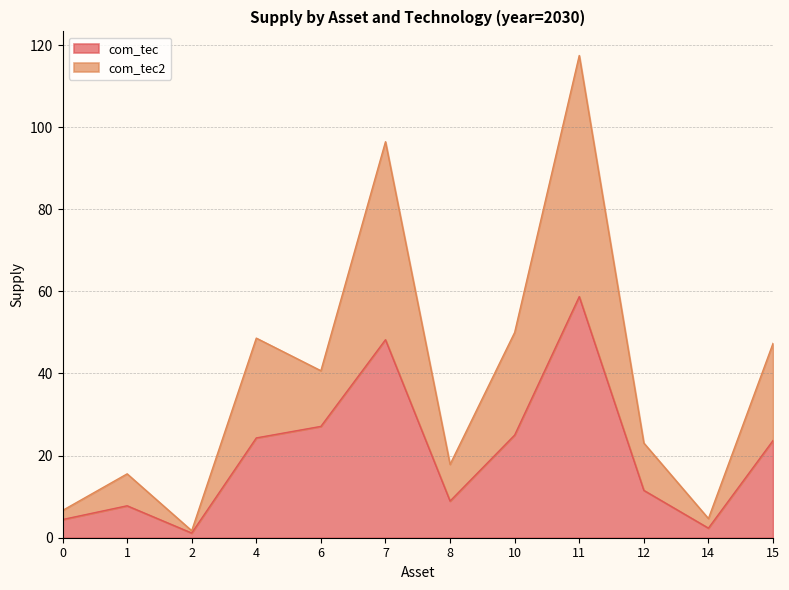

Reading right to left, list all the values displayed in this chart.

com_tec: 15=23.7	14=2.3	12=11.5	11=58.7	10=25.0	8=8.9	7=48.2	6=27.1	4=24.3	2=1.1	1=7.8	0=4.4
com_tec2: 15=47.3	14=4.7	12=23.1	11=117.4	10=50.0	8=17.9	7=96.4	6=40.7	4=48.6	2=1.7	1=15.6	0=6.6